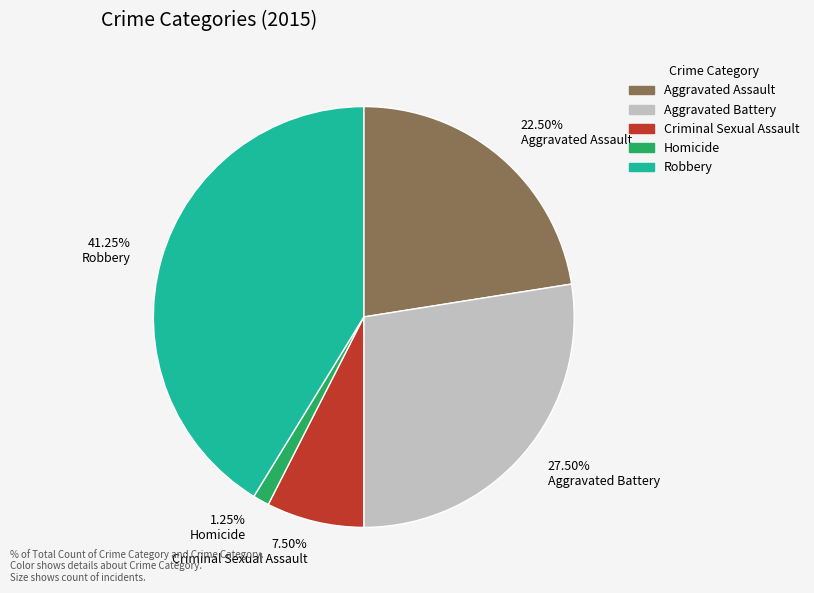

To the nearest percent, what is the difference between the Robbery and Aggravated Battery slice percentages?

14%